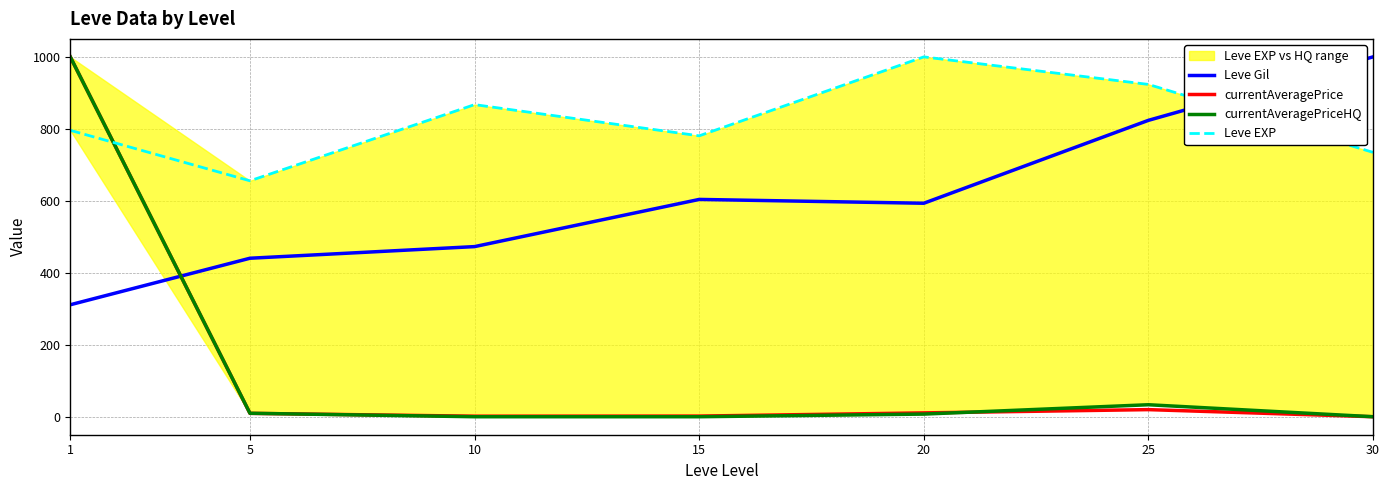

How many categories are shown in the chart?

7